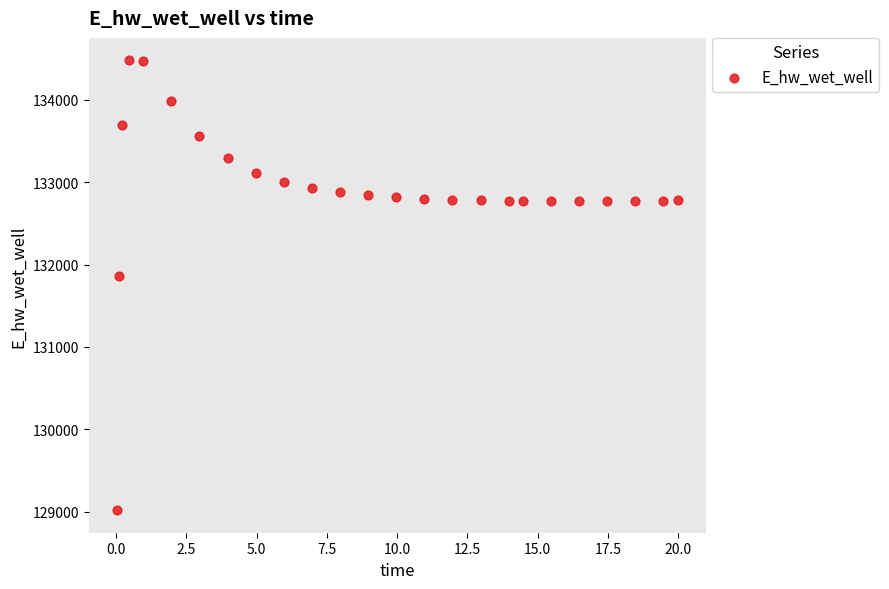

What is the range of X values (max minus min)?

20.0